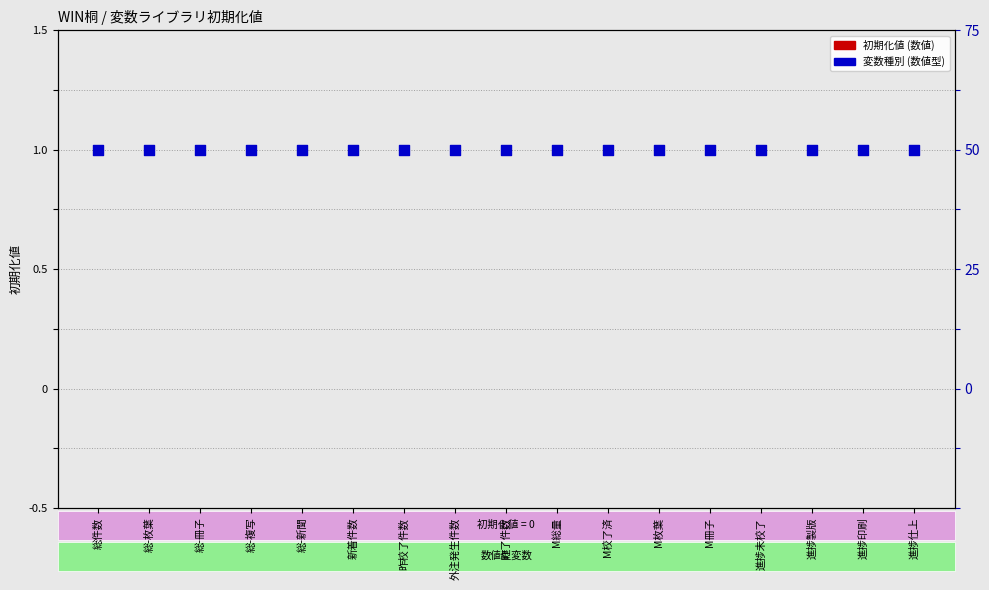

Which series has the largest total across all categories?

変数種別 (数値/文字列)